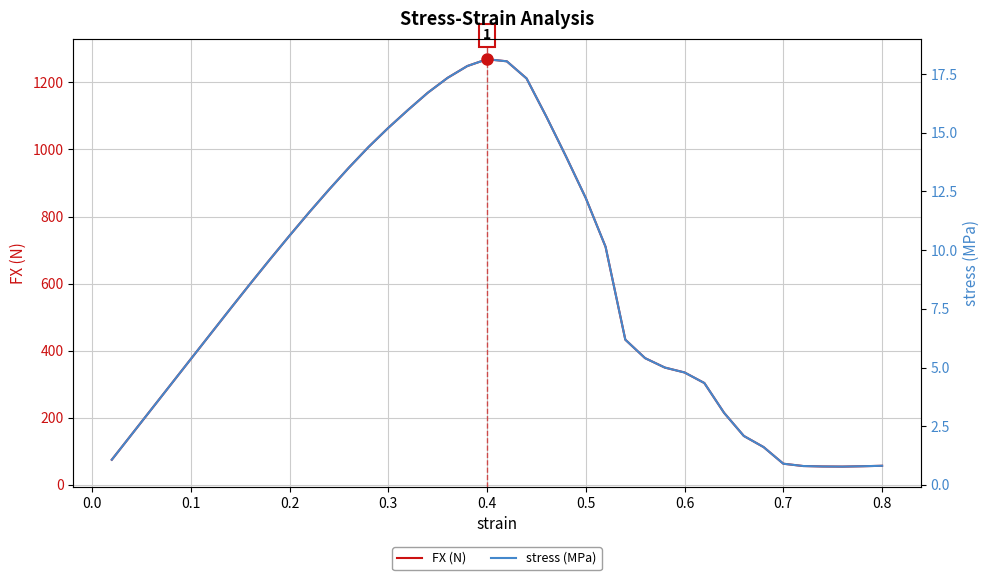

Rank the series by their maximum value, from lowest to highest.

stress (MPa), FX (N)